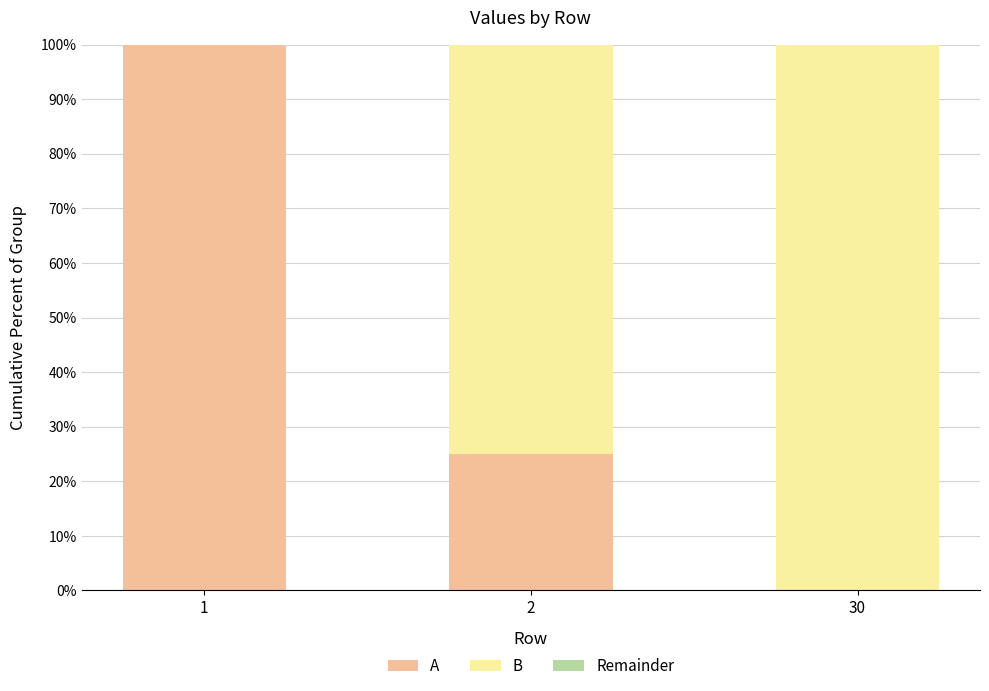

The A series shows 0 at 30. True or false?

True